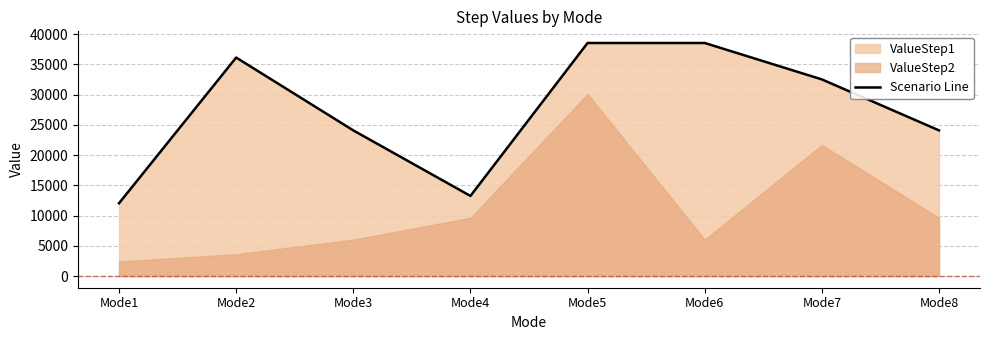

The chart shows a value of 13249 at Mode4. True or false?

True